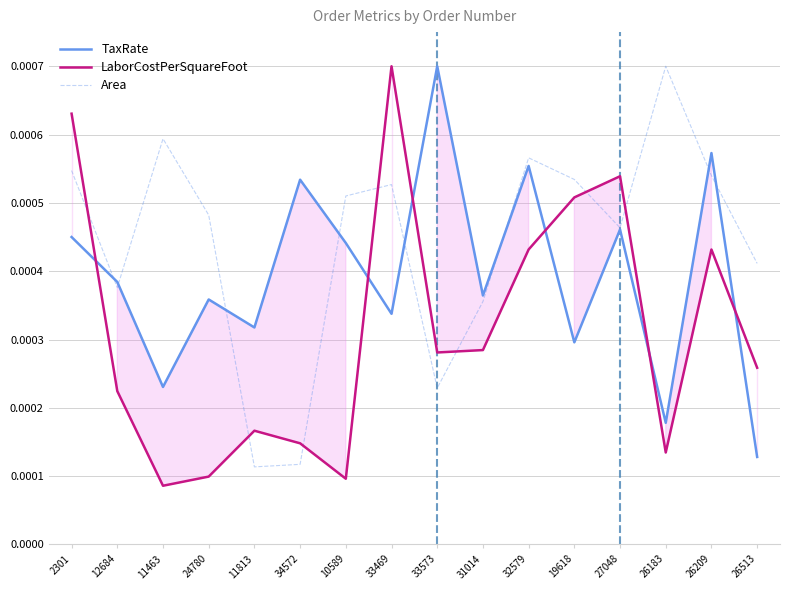

The Area series shows 0.0 at 11813. True or false?

True